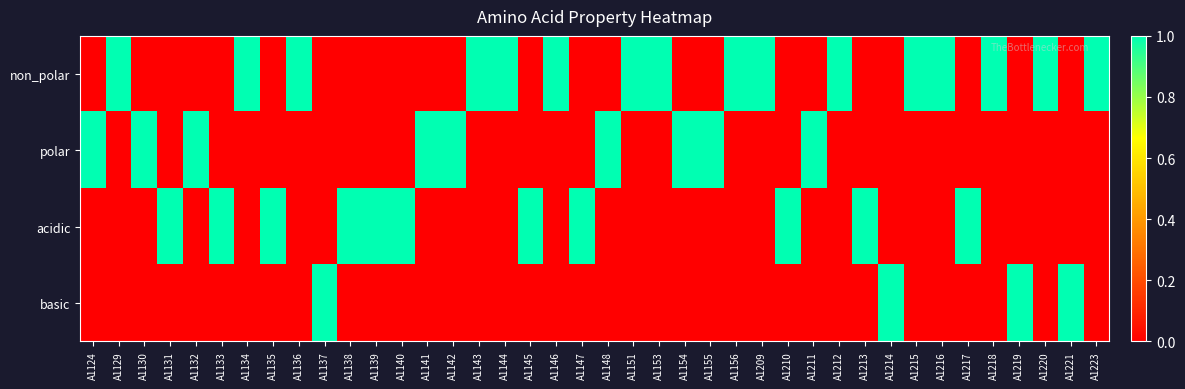

List the series in order of their overall mean, highest first.

non_polar, acidic, polar, basic